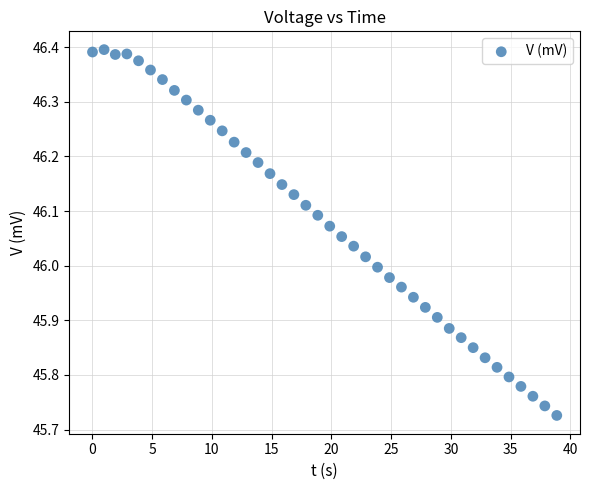

What is the range of Y values (max minus min)?

0.7